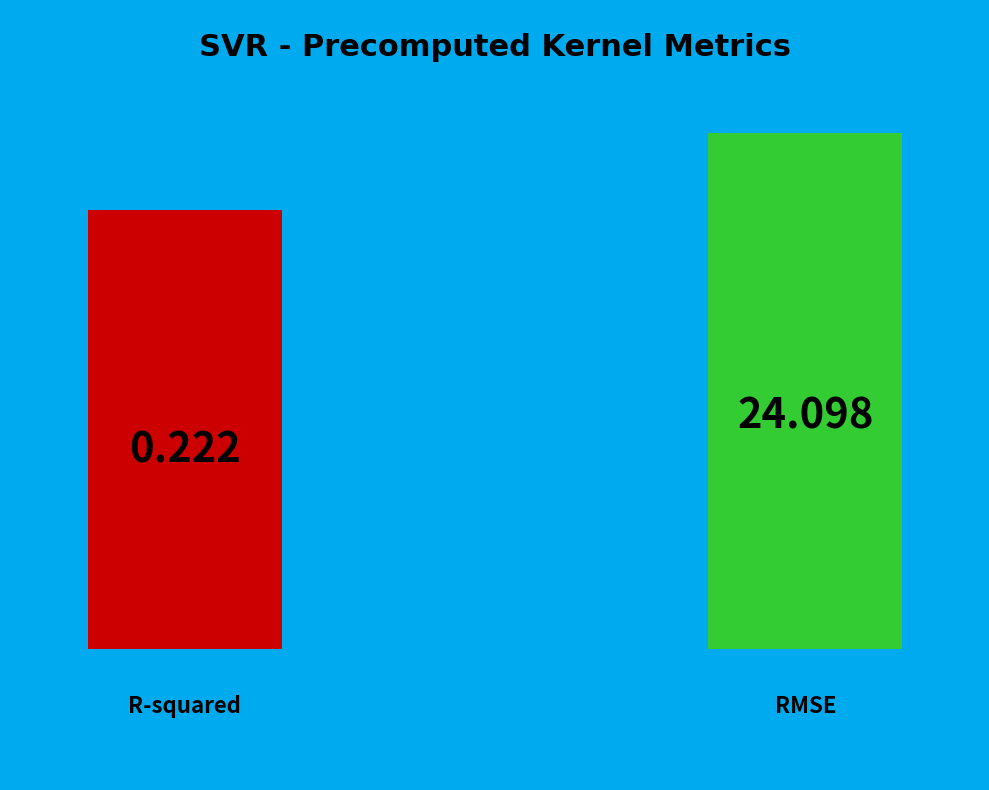

True or false: R-squared accounts for 6% of the total.

False